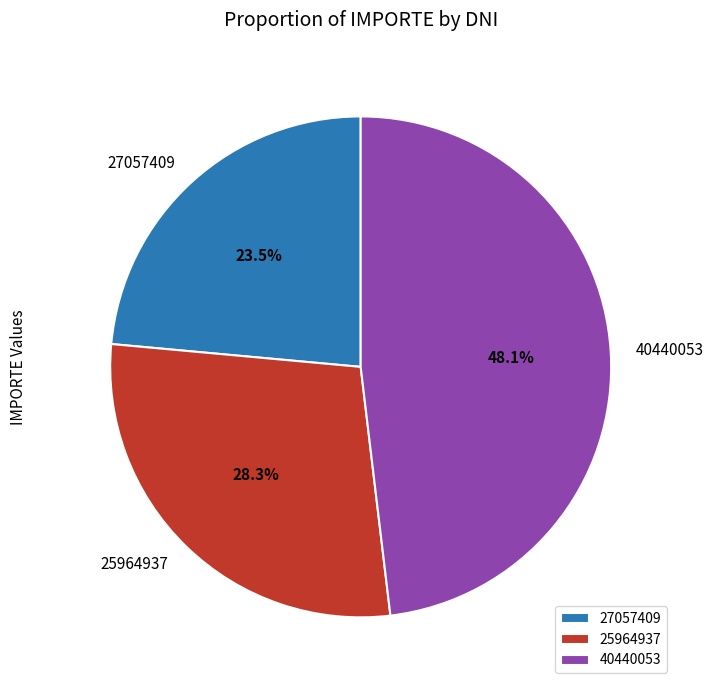

Which slice is the smallest?

27057409